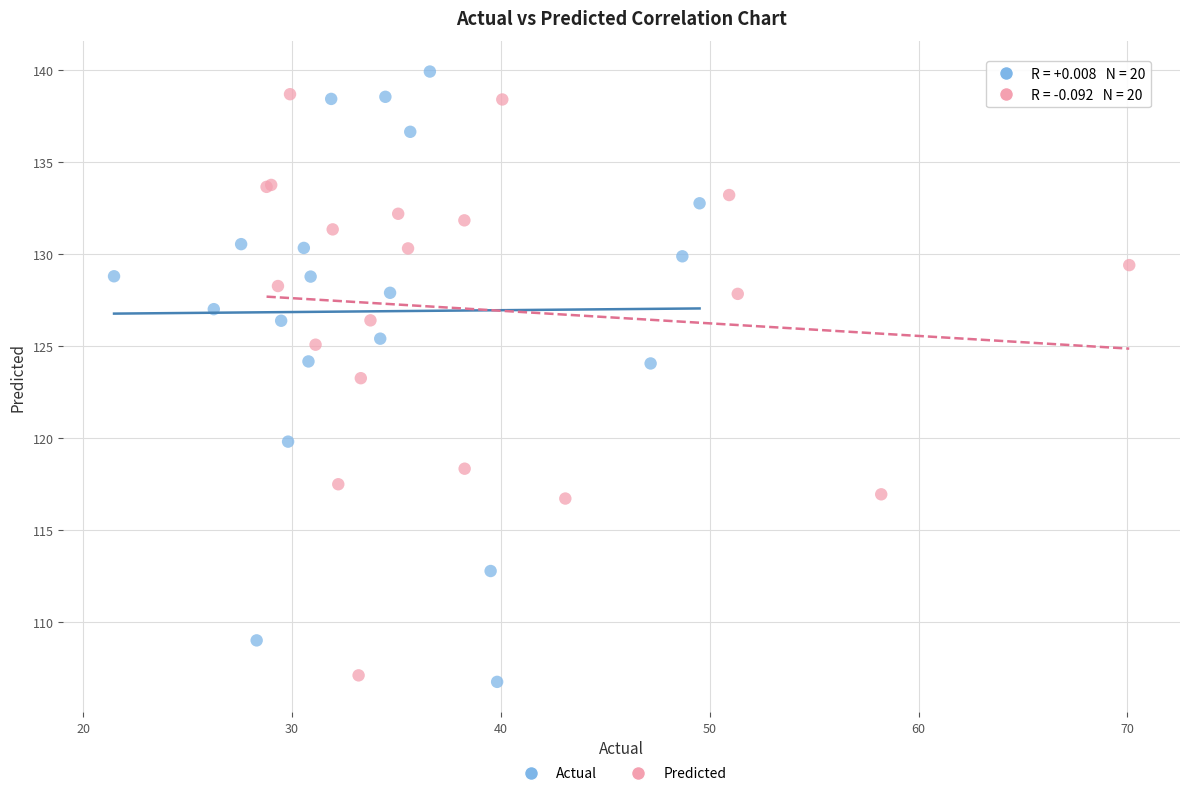

Which series contains the lowest Y value?

Actual